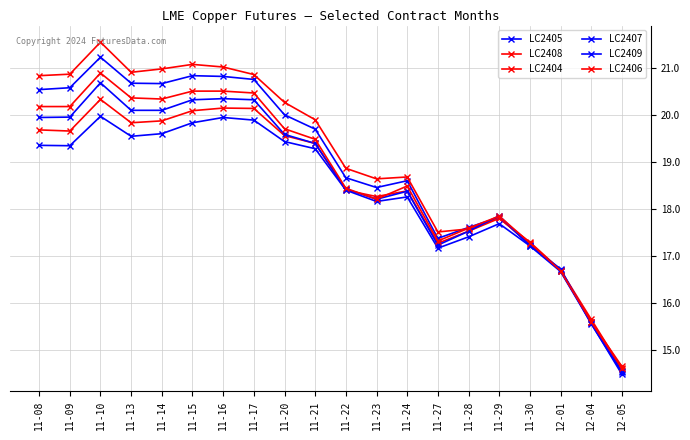

Which series ends up on top after the final intersection of LC2405 and LC2406?

LC2405